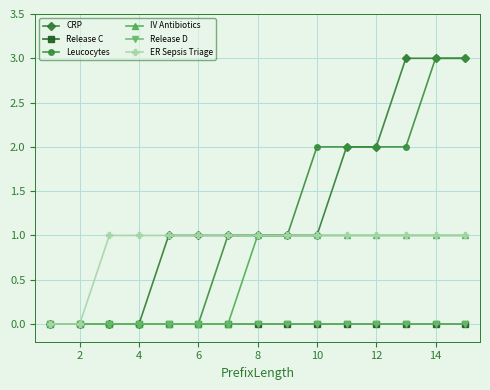

Reading left to right, list all the values displayed in this chart.

CRP: 0	0	0	0	1	1	1	1	1	1	2	2	3	3	3
Release C: 0	0	0	0	0	0	0	0	0	0	0	0	0	0	0
Leucocytes: 0	0	0	0	0	0	1	1	1	2	2	2	2	3	3
IV Antibiotics: 0	0	0	0	0	0	0	1	1	1	1	1	1	1	1
Release D: 0	0	0	0	0	0	0	0	0	0	0	0	0	0	0
ER Sepsis Triage: 0	0	1	1	1	1	1	1	1	1	1	1	1	1	1